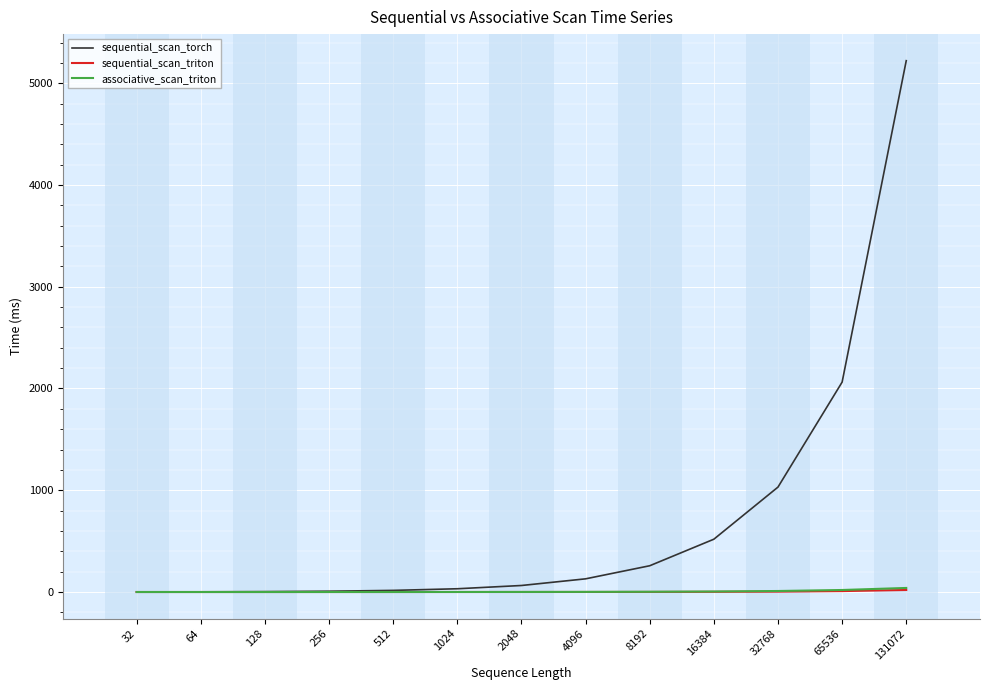

Which label corresponds to the largest value in the chart?

131072